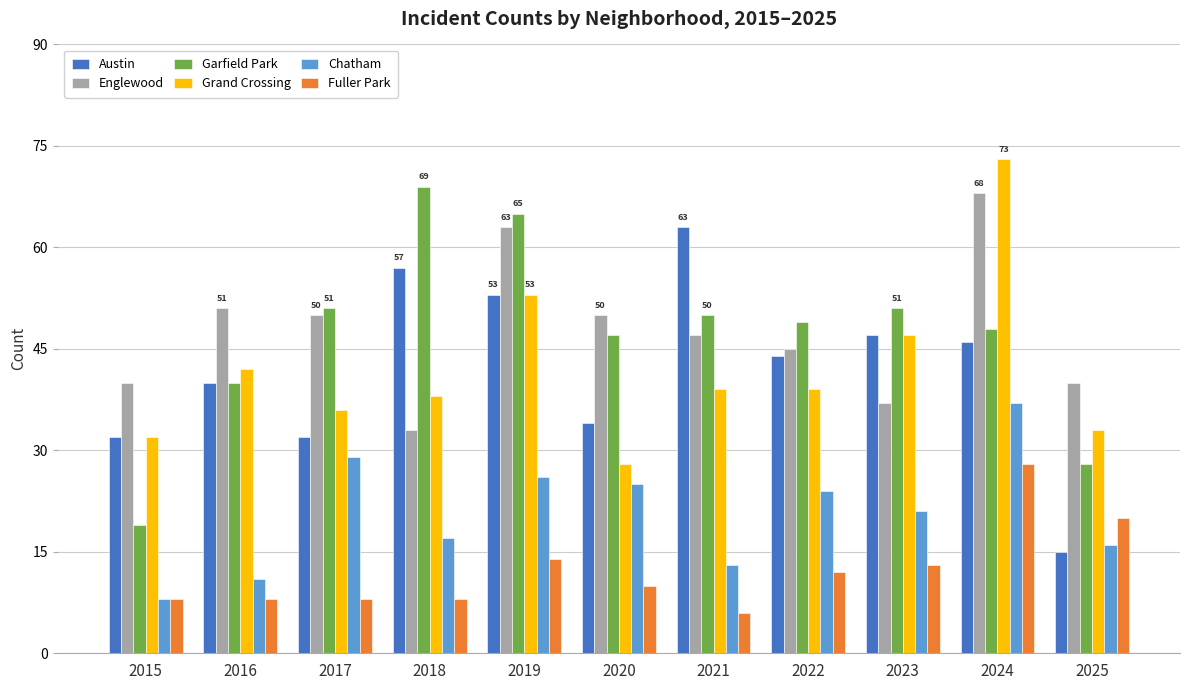

How many data points in Fuller Park are less than 10?

5